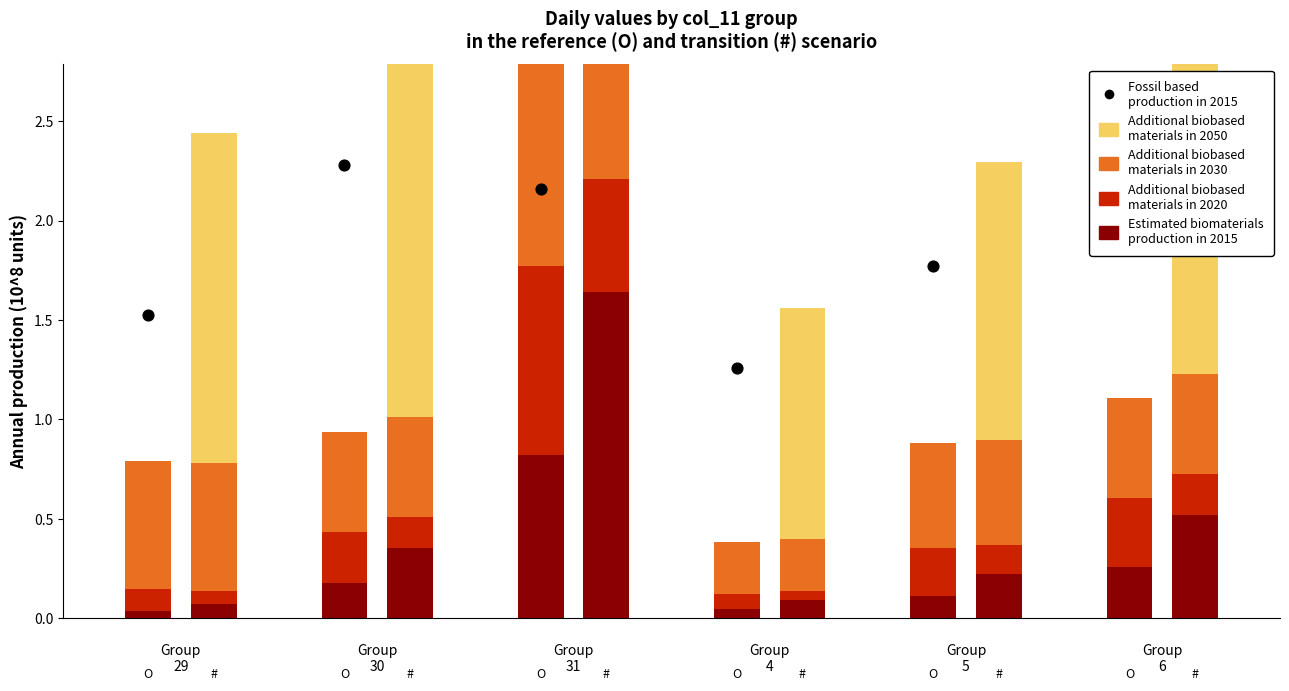

Which series contains the lowest Y value?

Estimated biomaterials
production in 2015